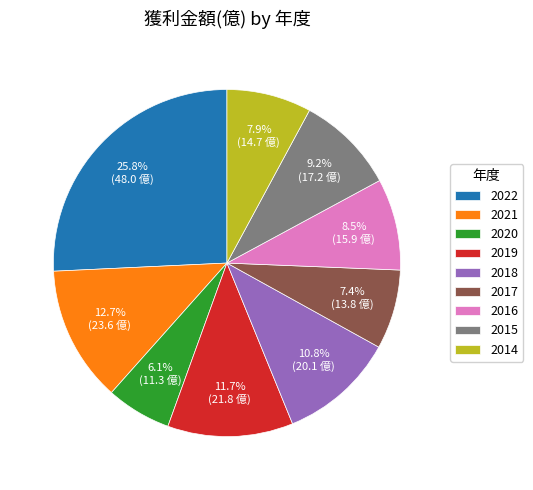

Does 2018 represent more than half of the total?

No